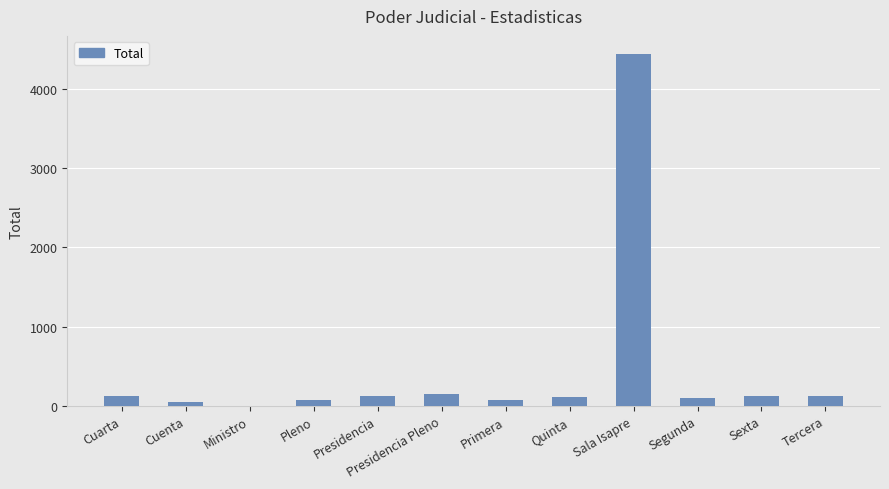

What is the greatest value displayed?

4444